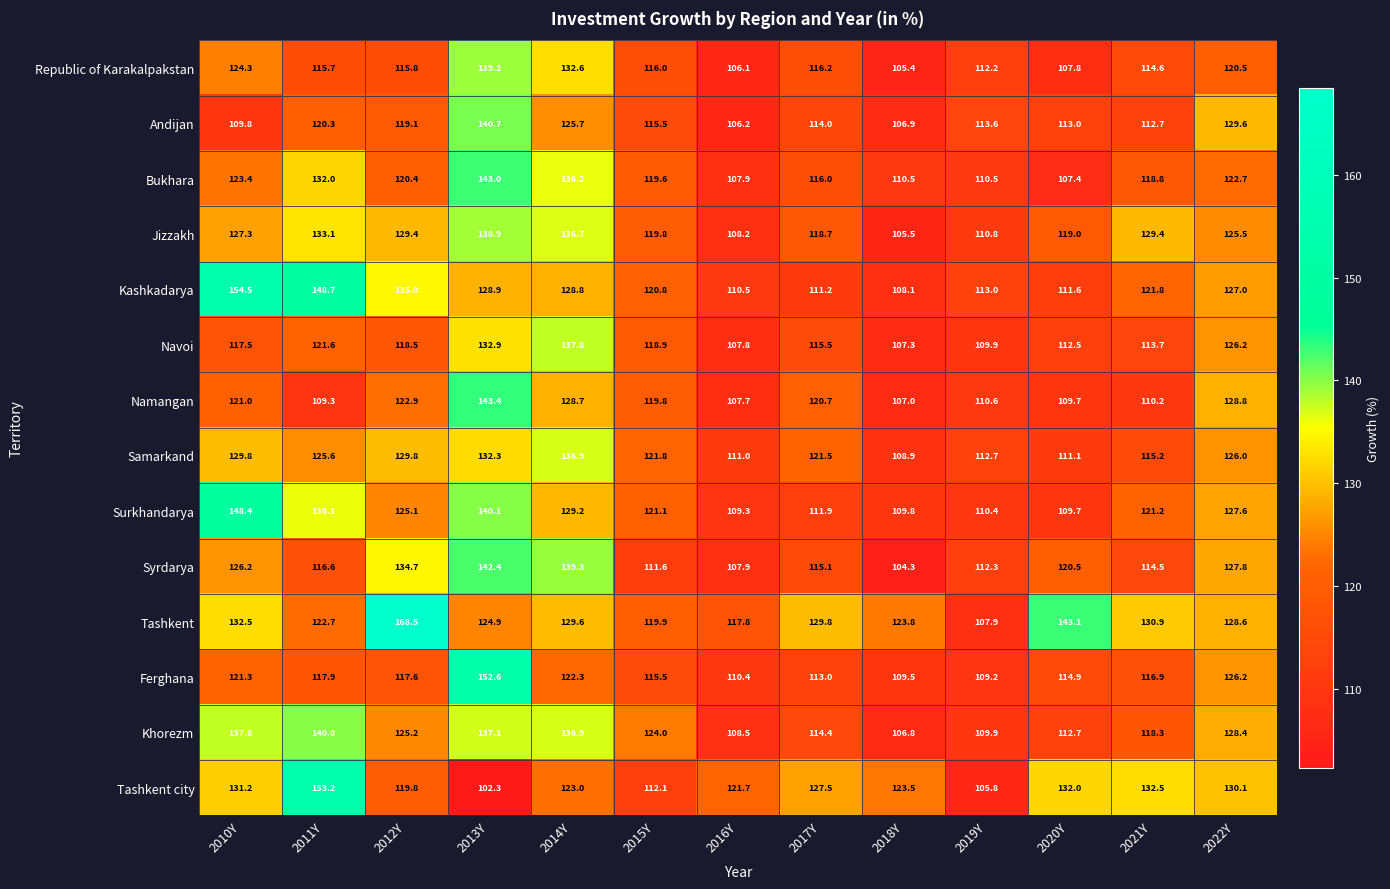

Which series has the largest range (max minus min)?

Tashkent